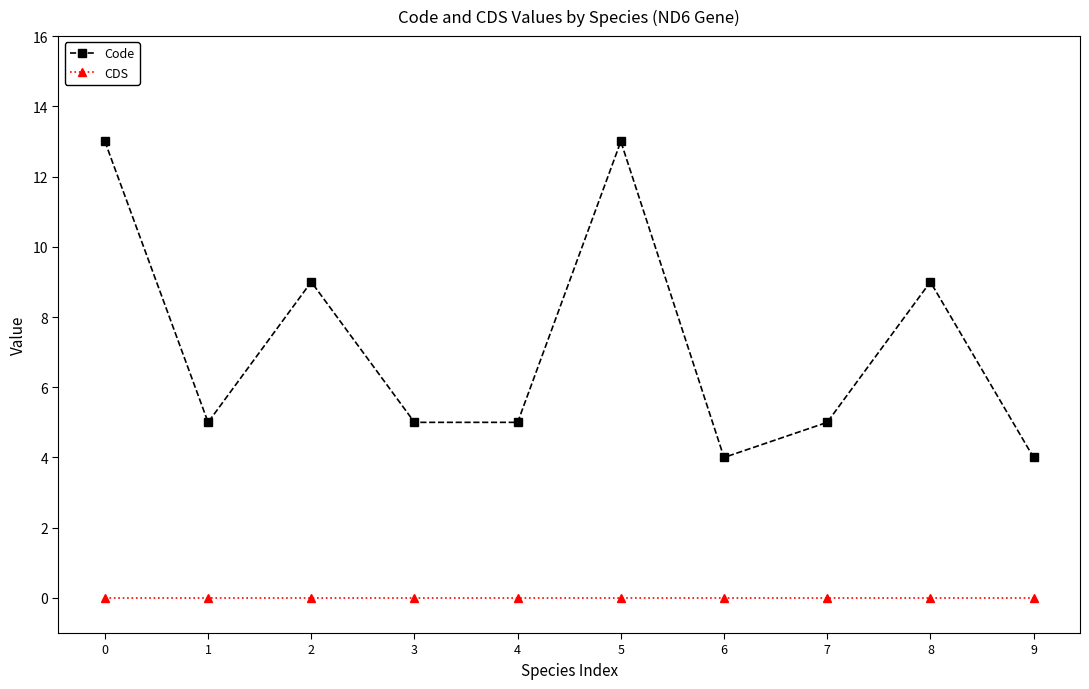

What is the difference between the highest and lowest values at 3?

5